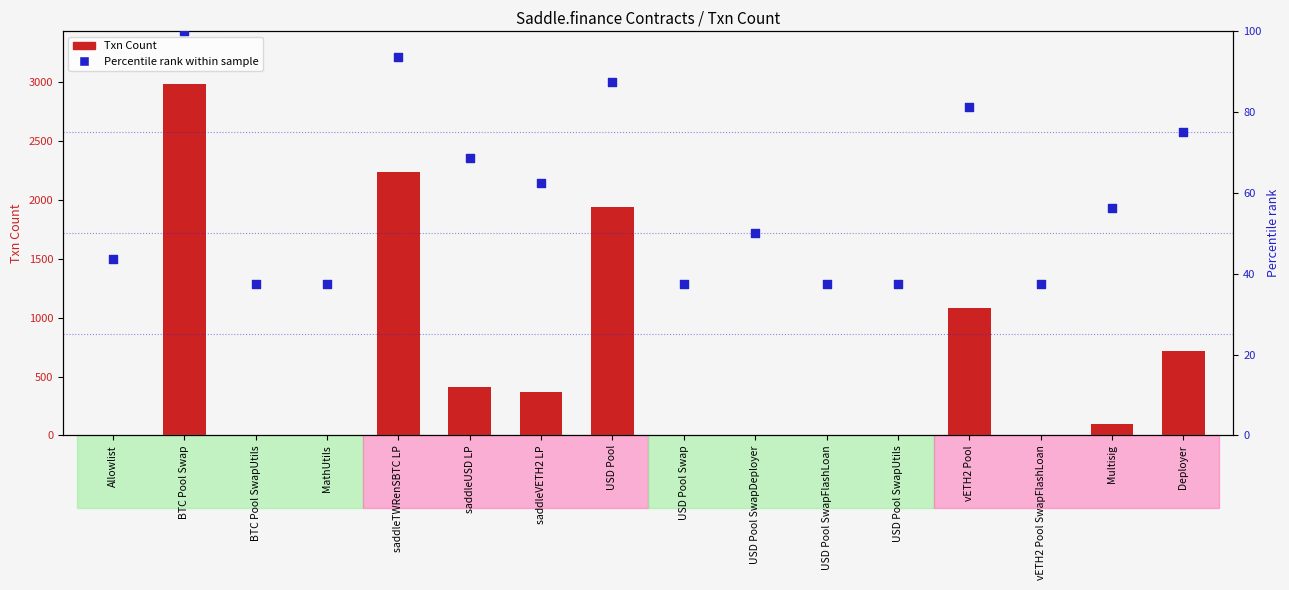

Which series reaches the maximum Y coordinate?

Txn Count